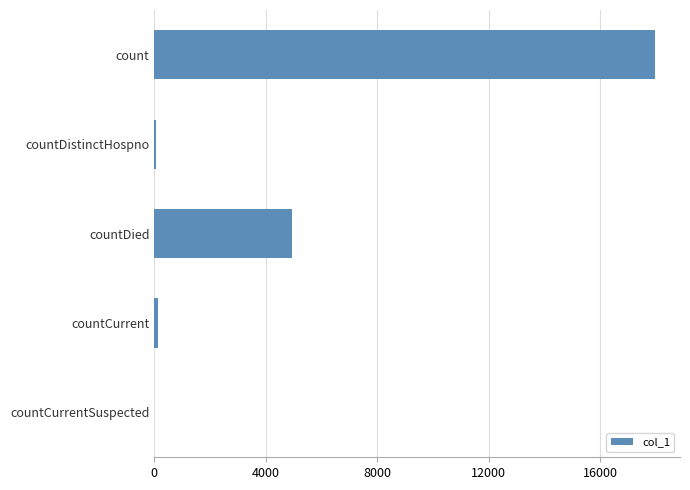

At which label is the value closest to 8986?

countDied